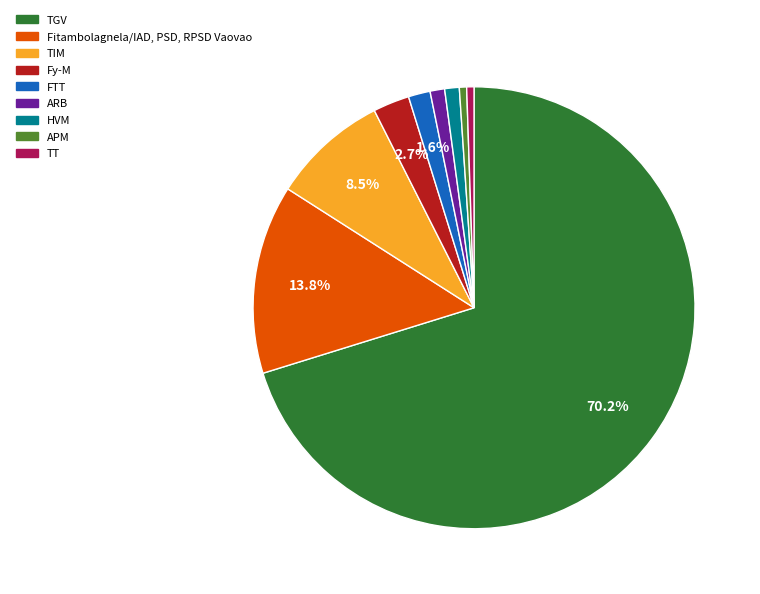

To the nearest percent, what is the combined percentage of TIM and APM?

9%